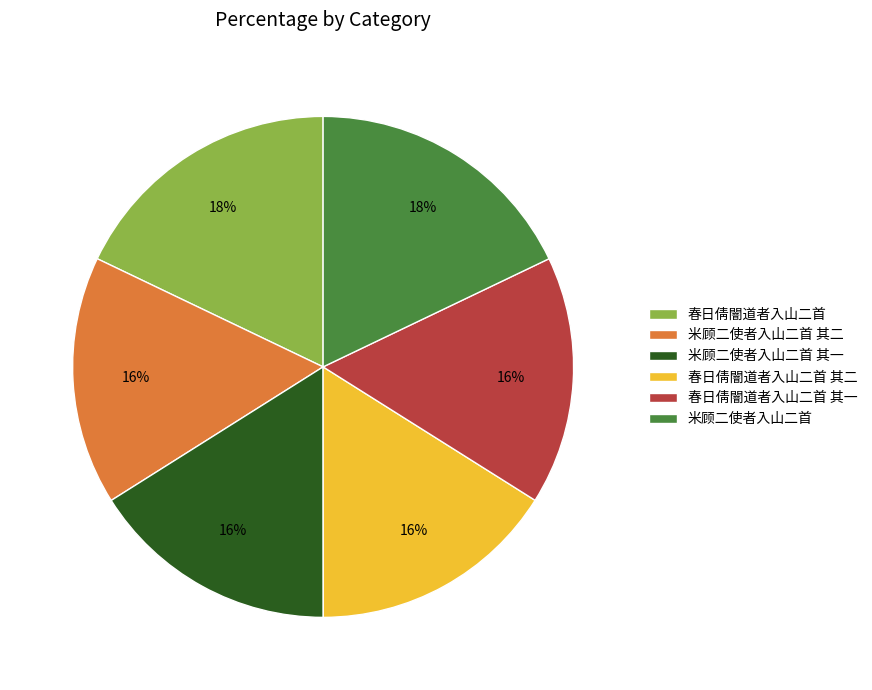

True or false: 春日倩闇道者入山二首 其一 accounts for 16% of the total.

True